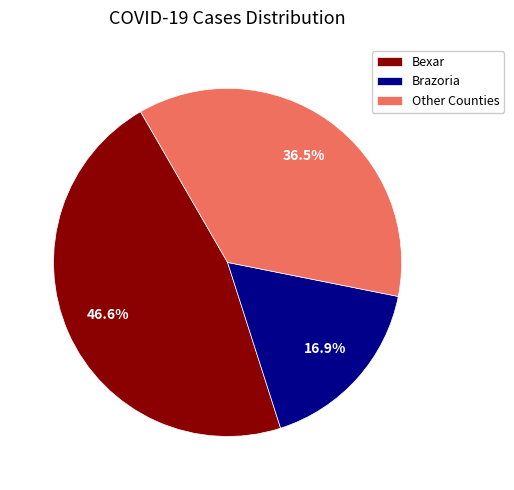

Approximately how many times larger is the value at Other Counties compared to Bexar?

0.8